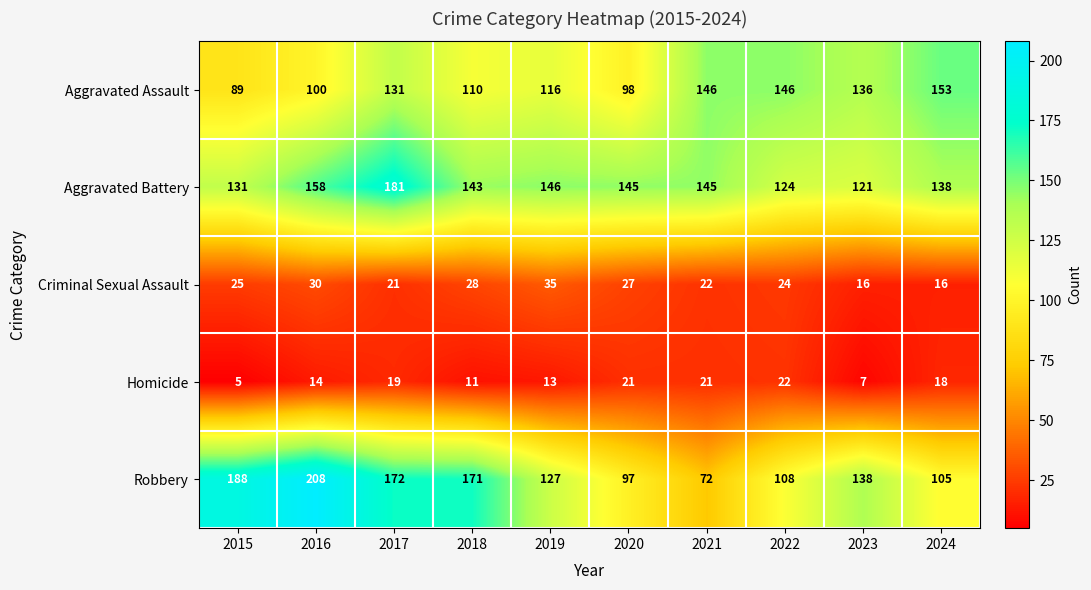

Which series has the widest spread of values?

Robbery